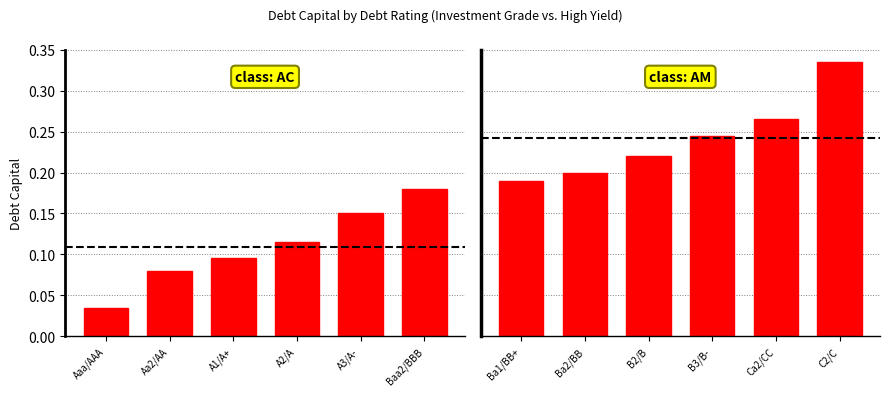

What is the sum of the debt_capital (AC) values at Aa2/AA and A1/A+?

0.2